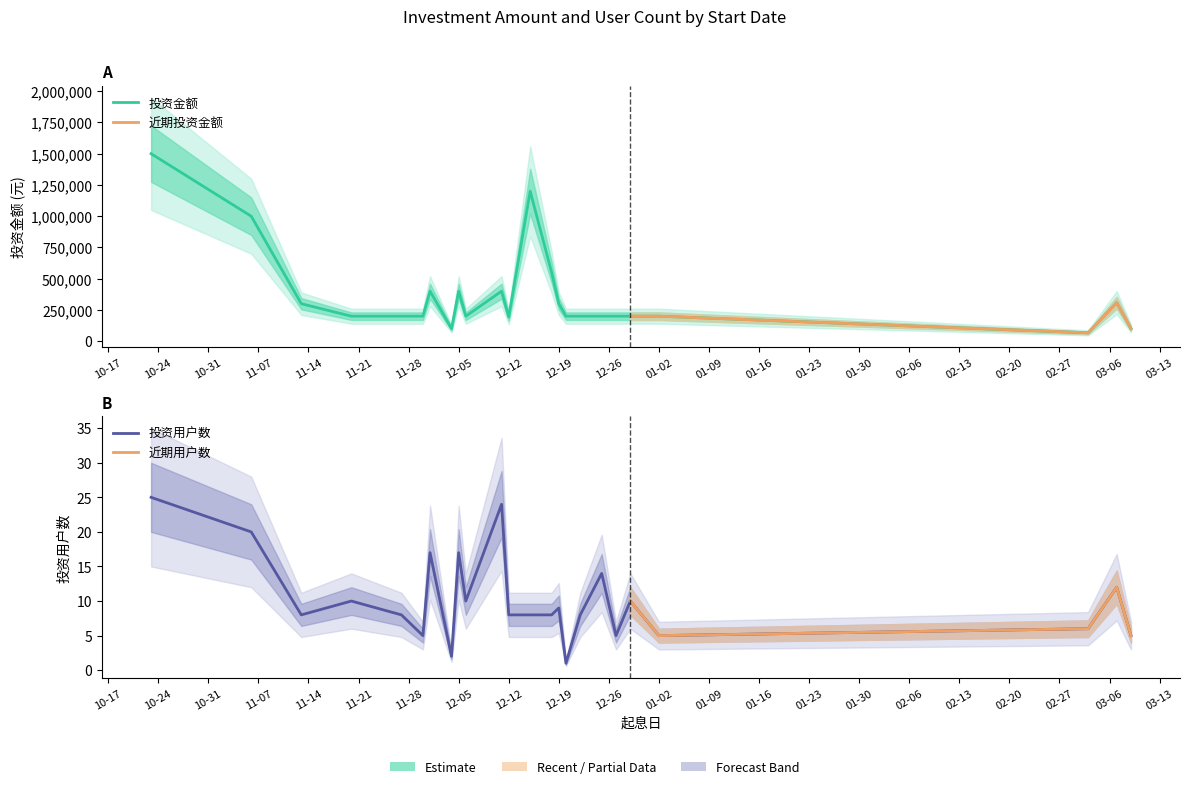

Between 2017-12-12 and 2018-03-07, which series saw the biggest shift?

投资金额